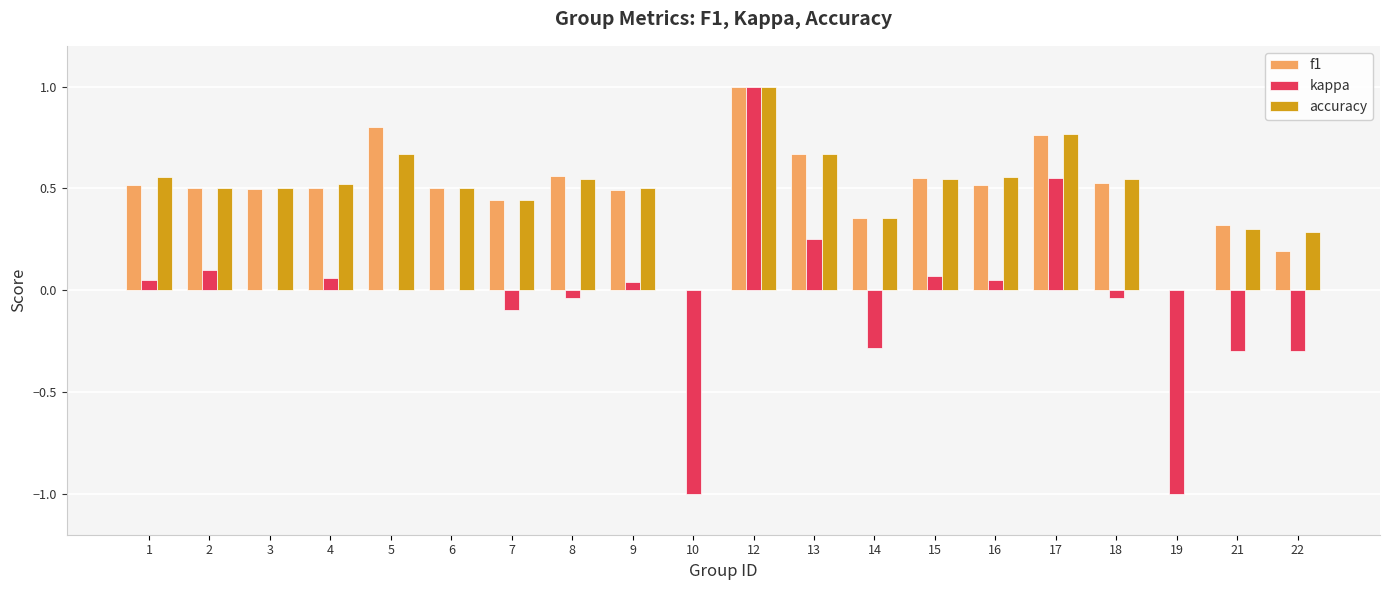

Are the bars grouped side by side (vs. stacked)?

Yes